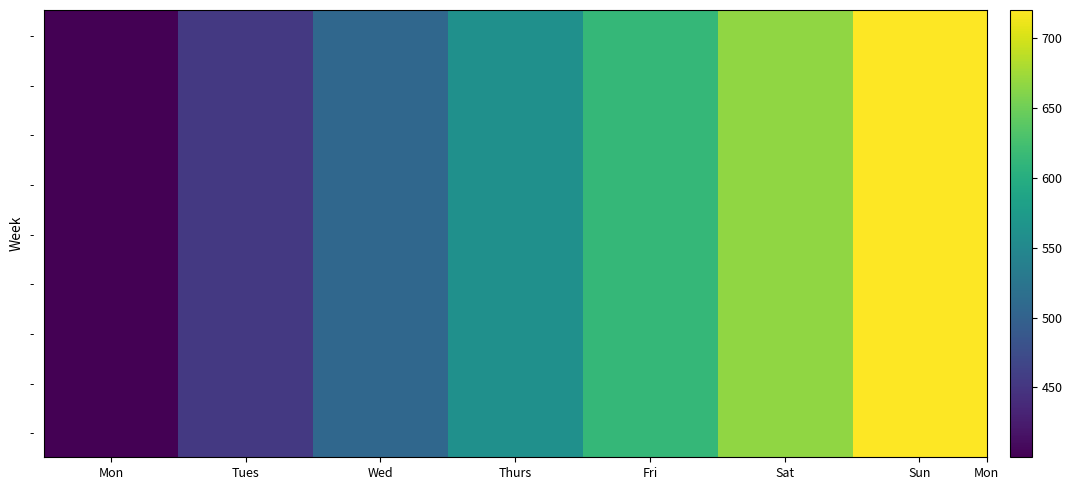

Between Tues and Fri, which is larger?

Fri